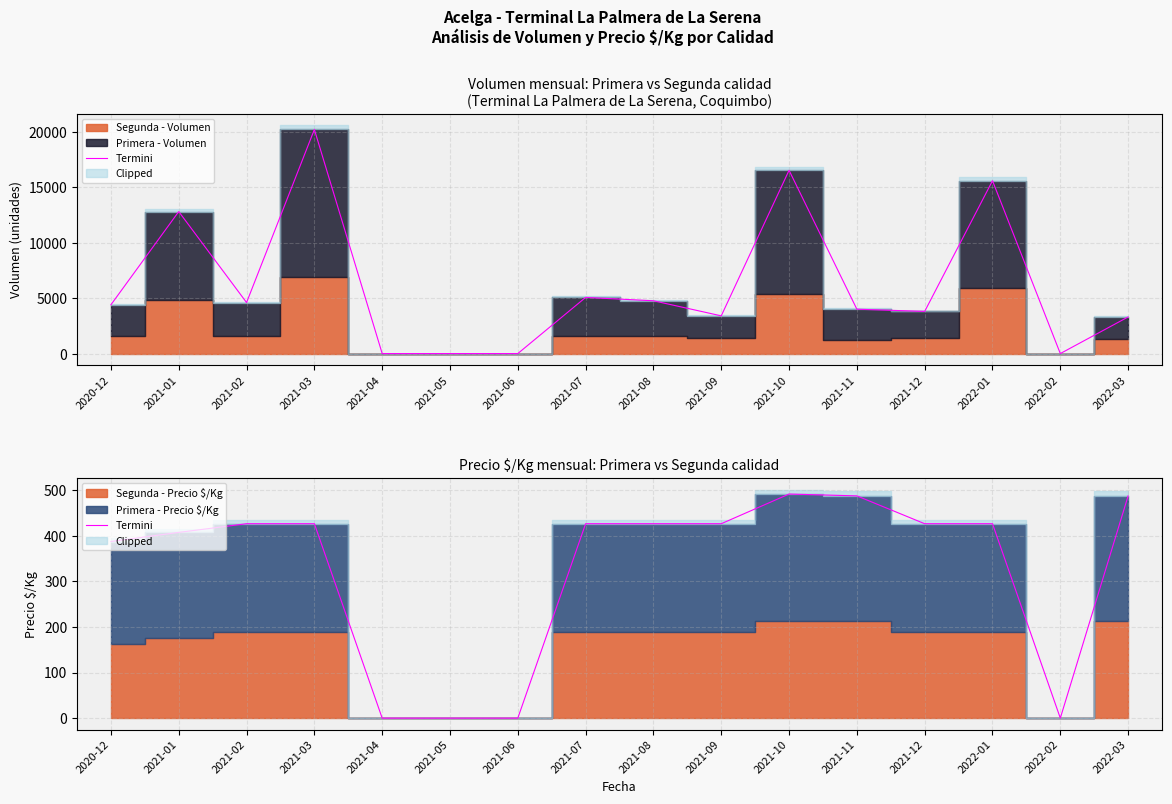

Reading left to right, list all the values displayed in this chart.

2020-12=387	2021-01=407	2021-02=426	2021-03=426	2021-04=0	2021-05=0	2021-06=0	2021-07=426	2021-08=426	2021-09=426	2021-10=491	2021-11=487	2021-12=426	2022-01=426	2022-02=0	2022-03=487